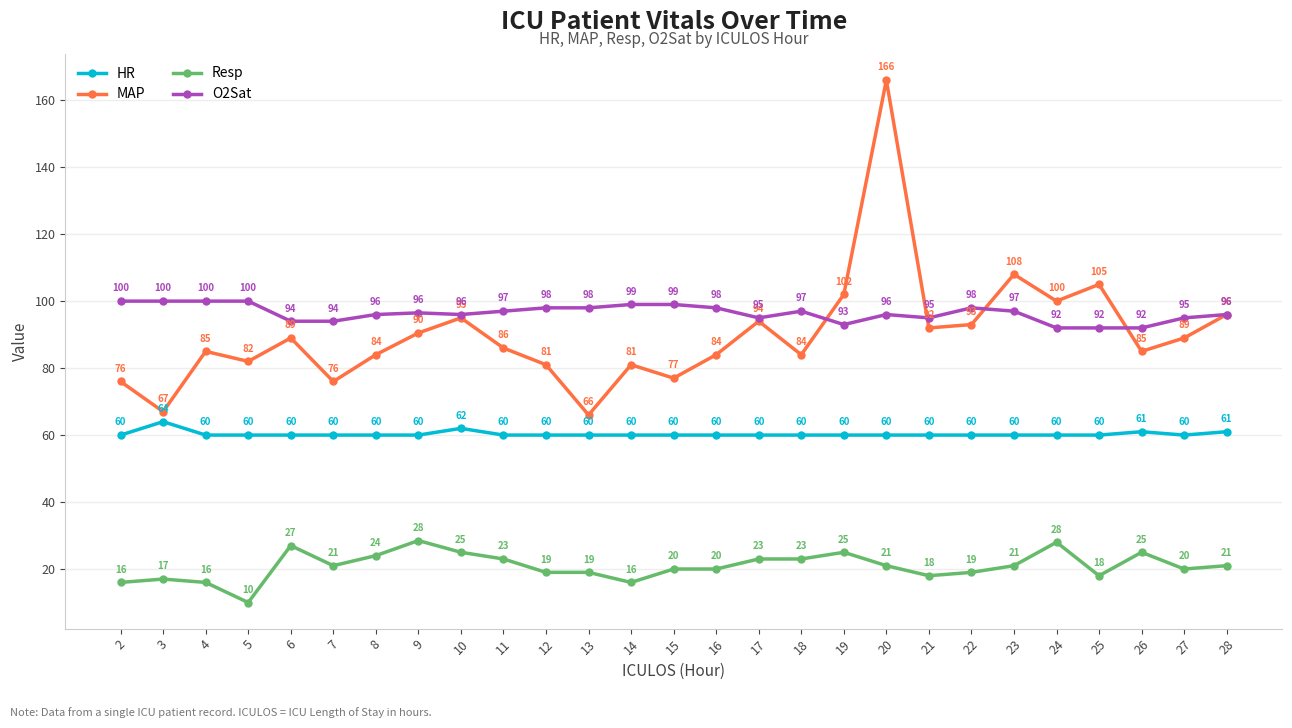

What are all the series names shown in the legend?

HR, MAP, Resp, O2Sat